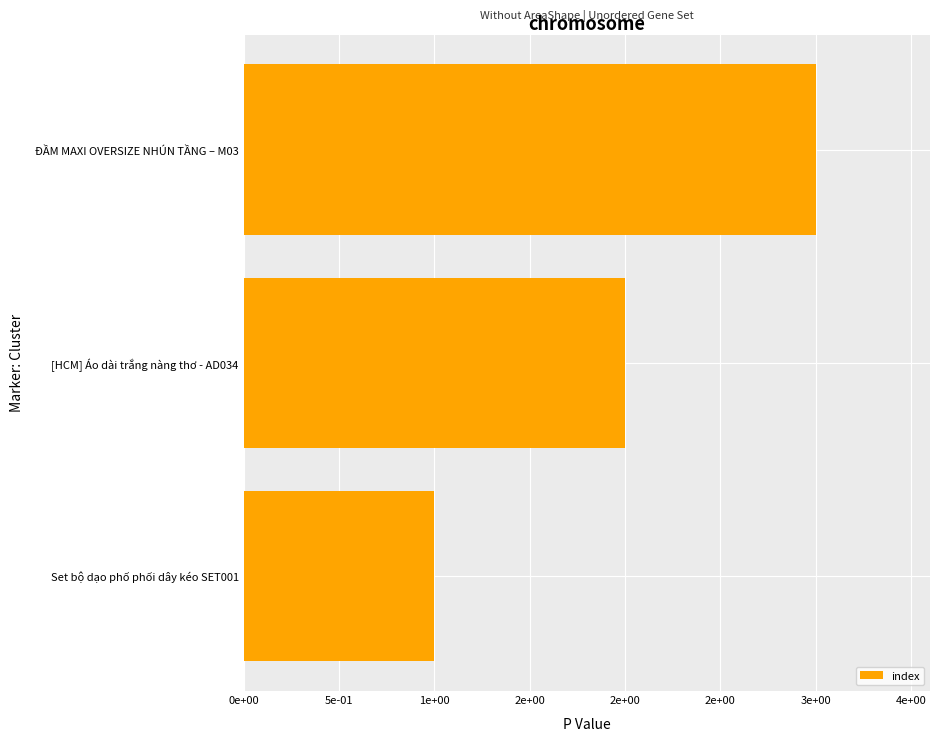

Are the bars horizontal?

Yes